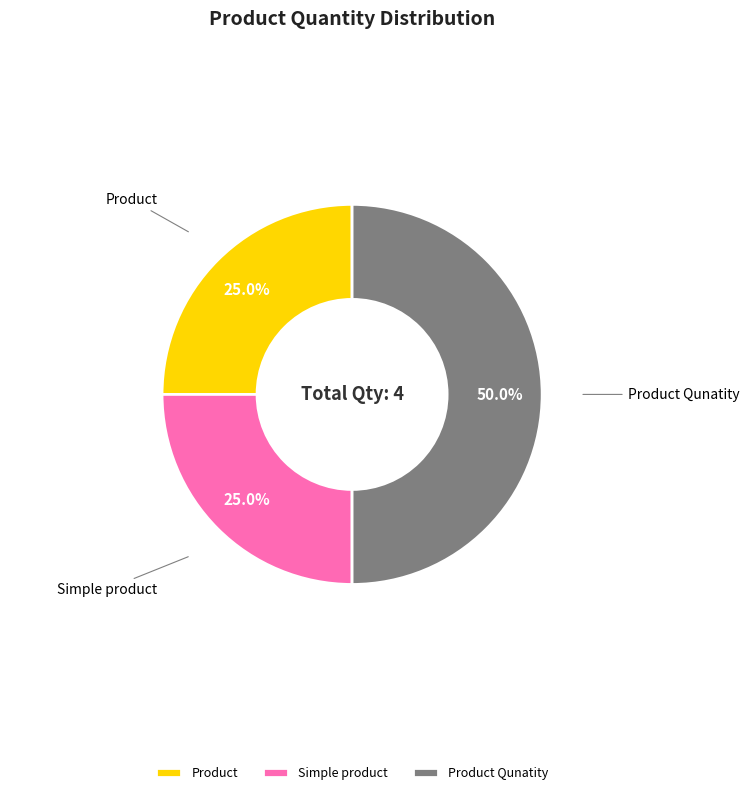

Combined, what portion of the pie is Product and Simple product?

50.0%